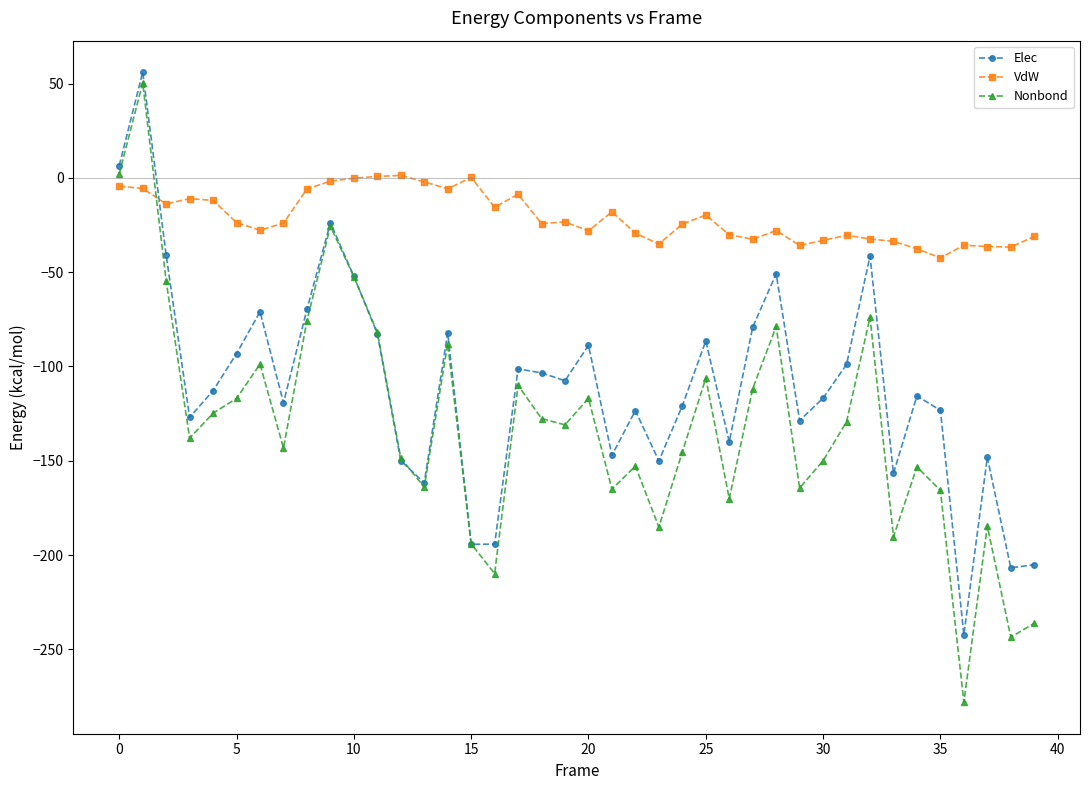

How many lines are shown in the chart?

3